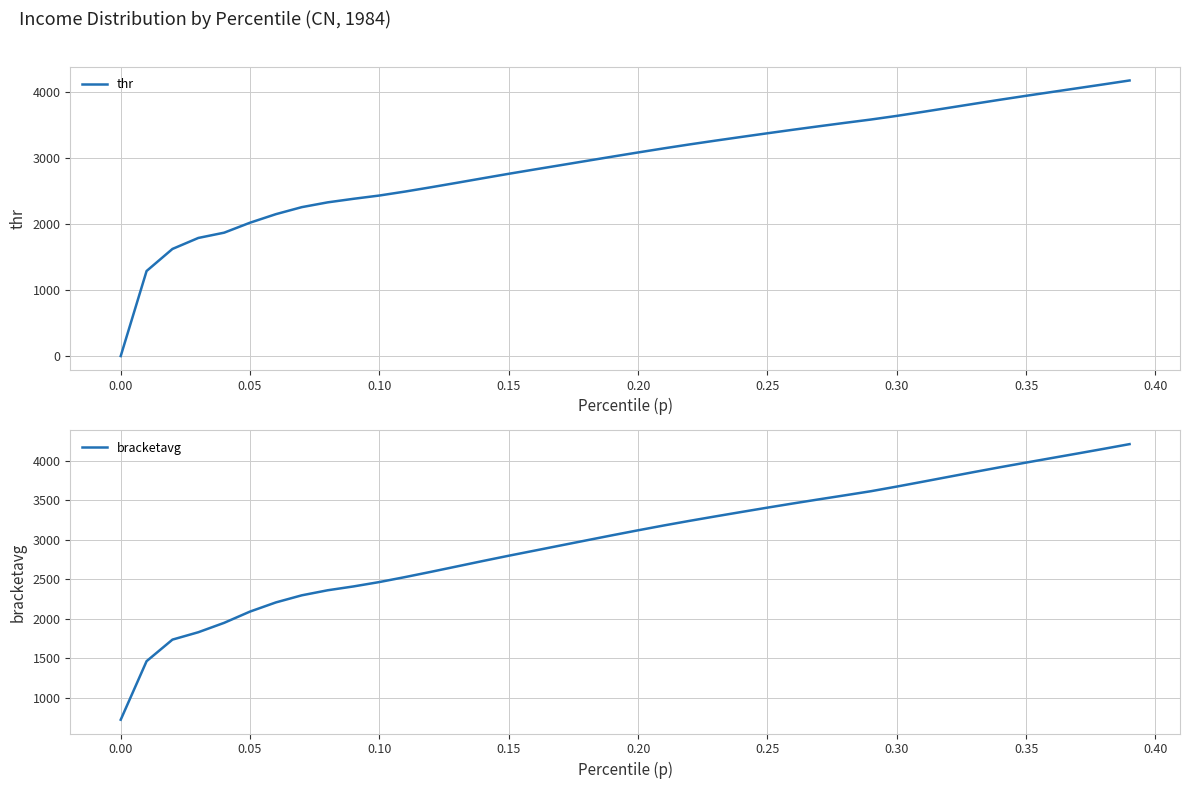

Count the number of data series in this chart.

2